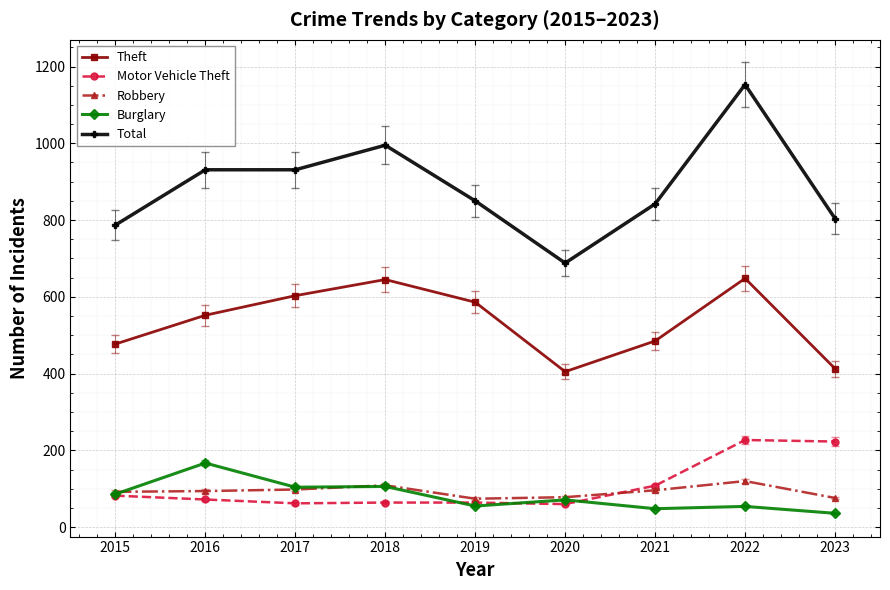

Which series has the widest spread of values?

Total